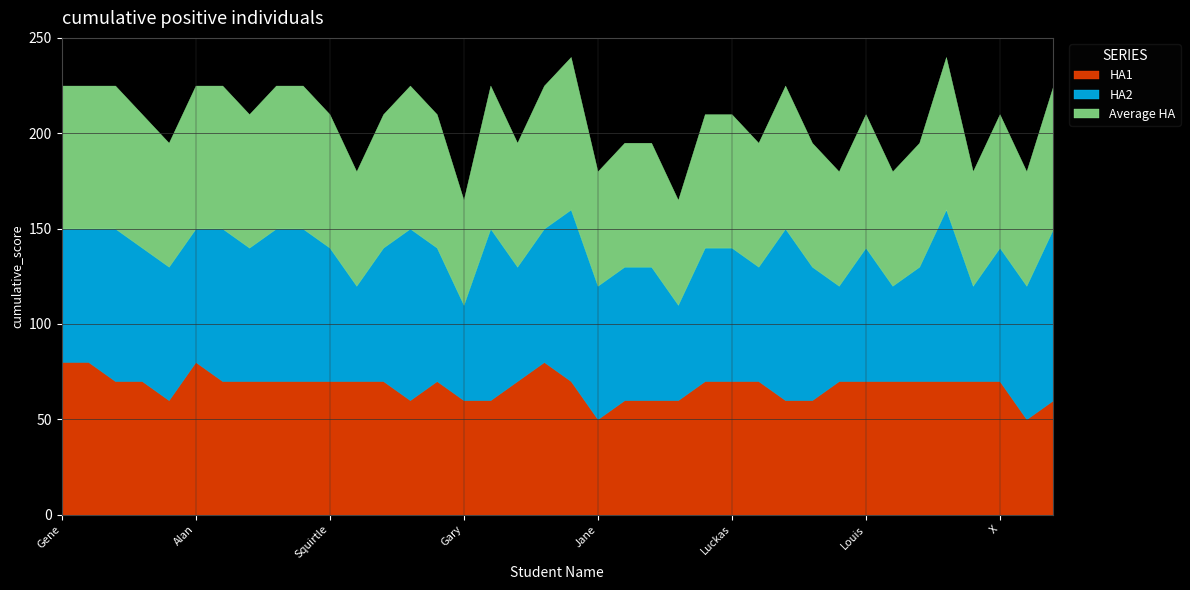

Which series ends up on top after the final intersection of Average HA and HA2?

Average HA